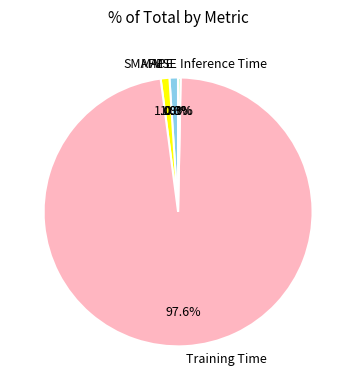

Which category has the biggest portion of the pie?

Training Time